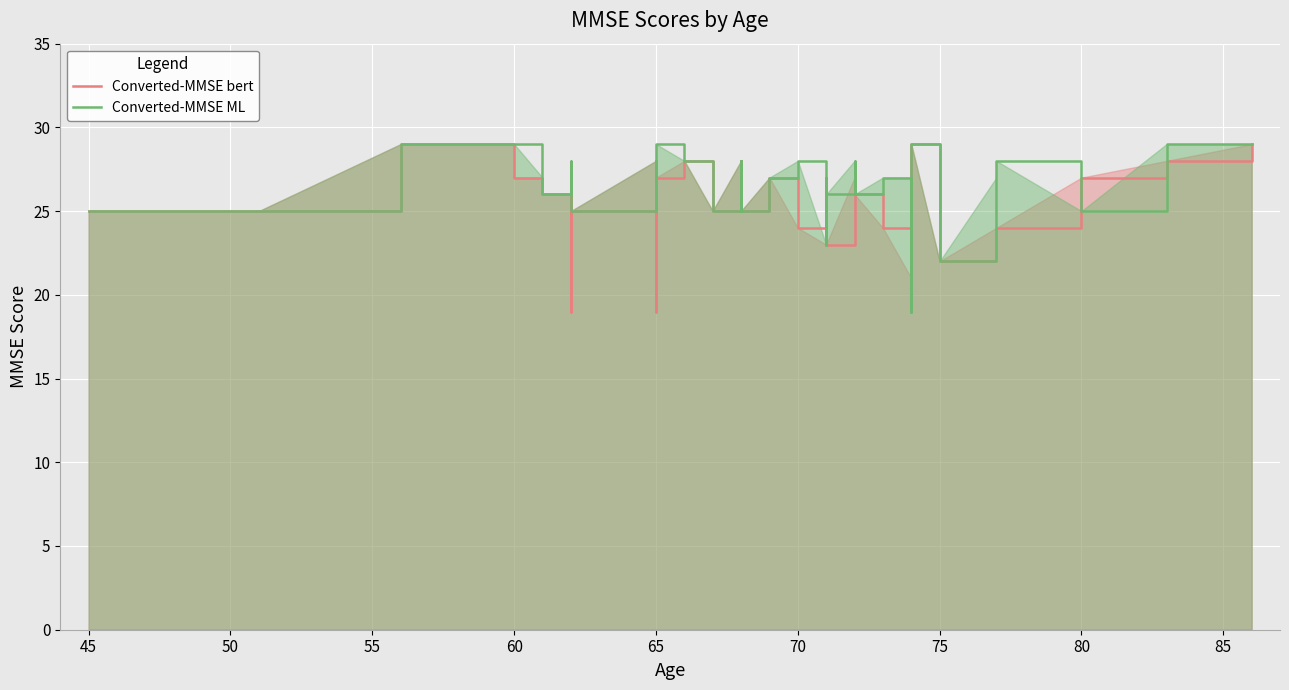

How many lines are shown in the chart?

2